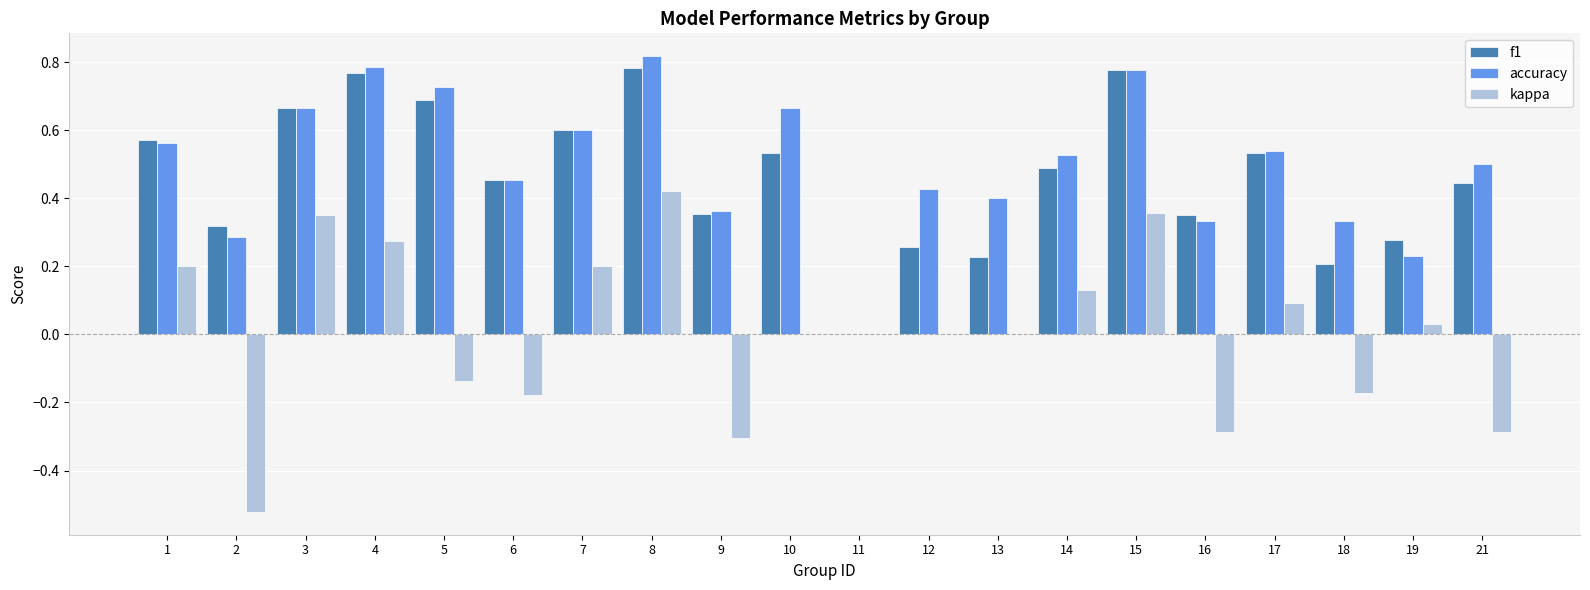

What is the sum of the f1 values at 12 and 7?

0.9